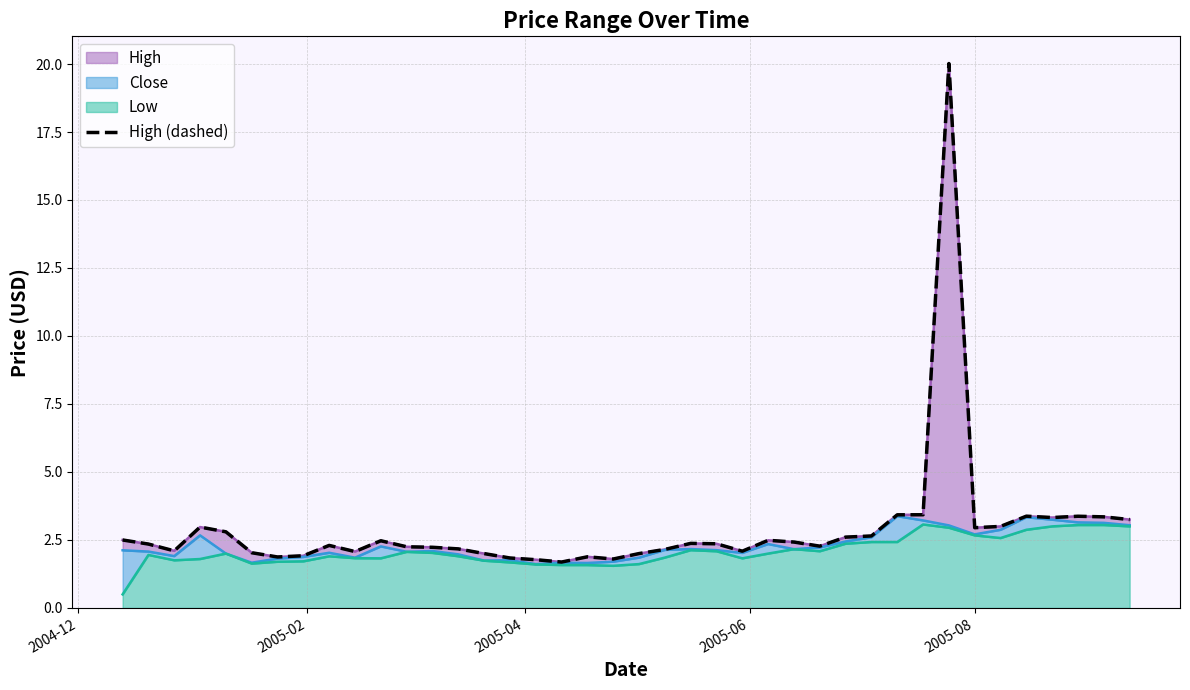

Reading left to right, transcribe all the data shown in this chart.

2.5	2.3	2.1	3.0	2.8	2.0	1.9	1.9	2.3	2.1	2.5	2.2	2.2	2.2	2.0	1.8	1.8	1.7	1.9	1.8	2.0	2.2	2.4	2.4	2.1	2.5	2.4	2.3	2.6	2.6	3.4	3.4	20.0	3.0	3.0	3.4	3.3	3.4	3.3	3.2